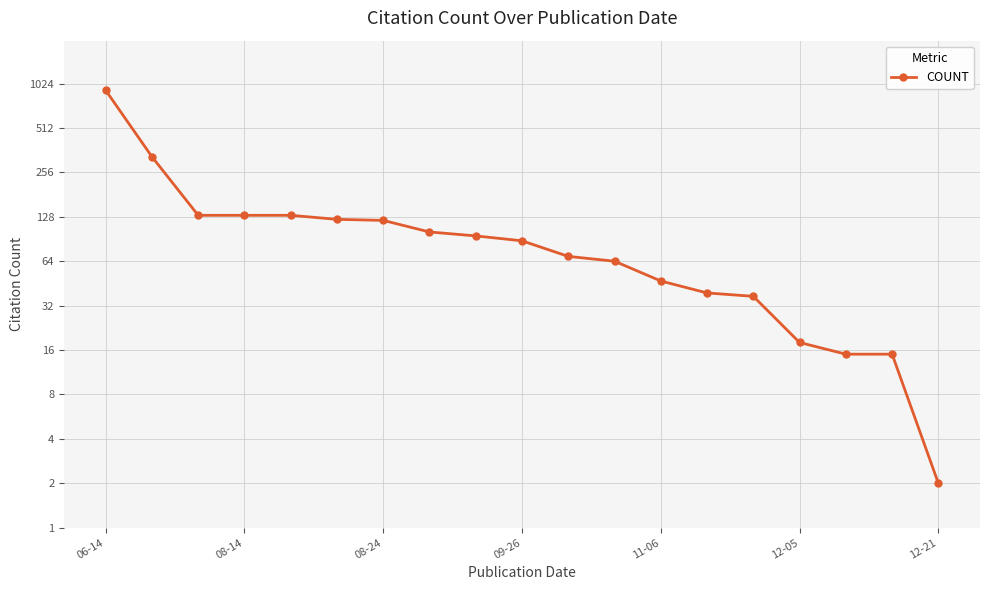

True or false: the data has more than 1 interior local peaks.

False